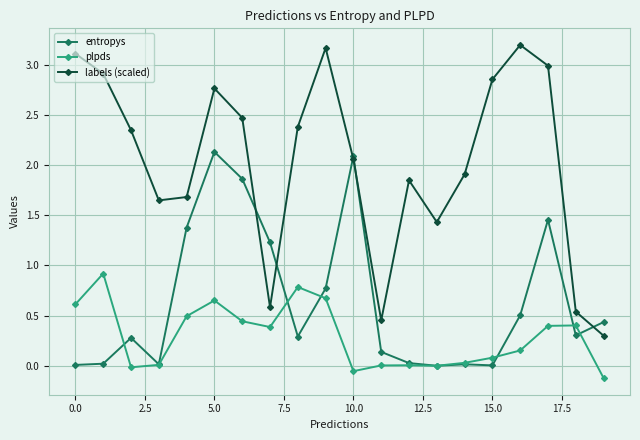

What is the value of the labels (scaled) point at the 14th from the left?

1.4